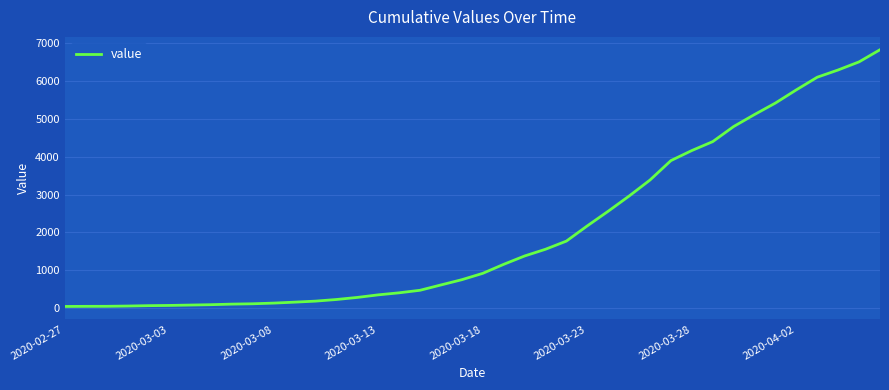

Count the number of data series in this chart.

1